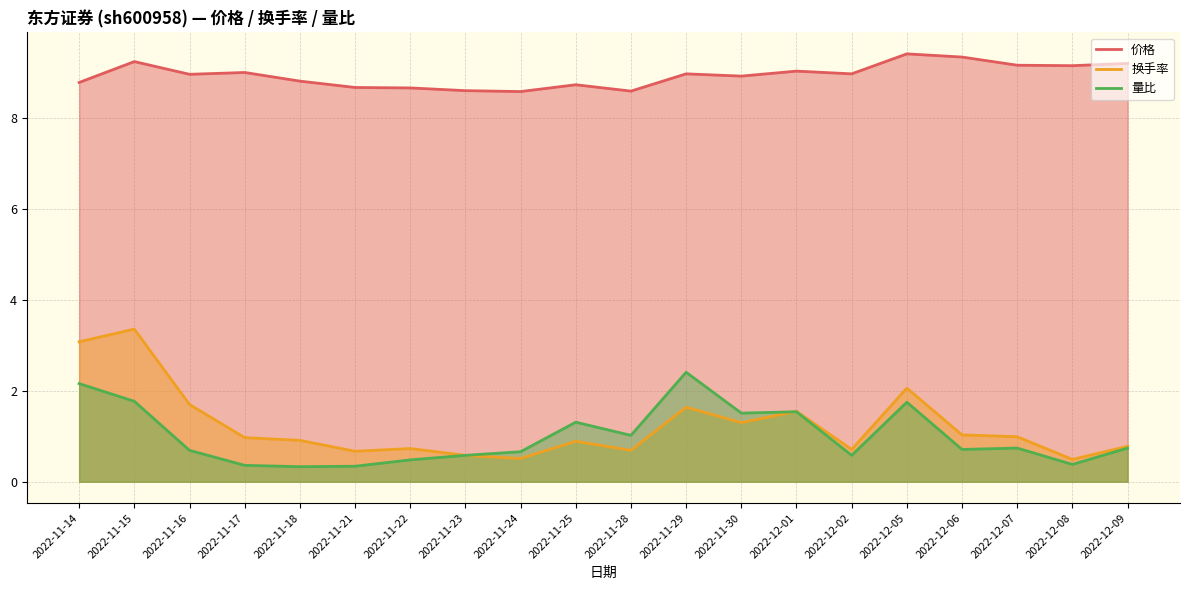

True or false: 换手率 and 价格 cross at least once.

False